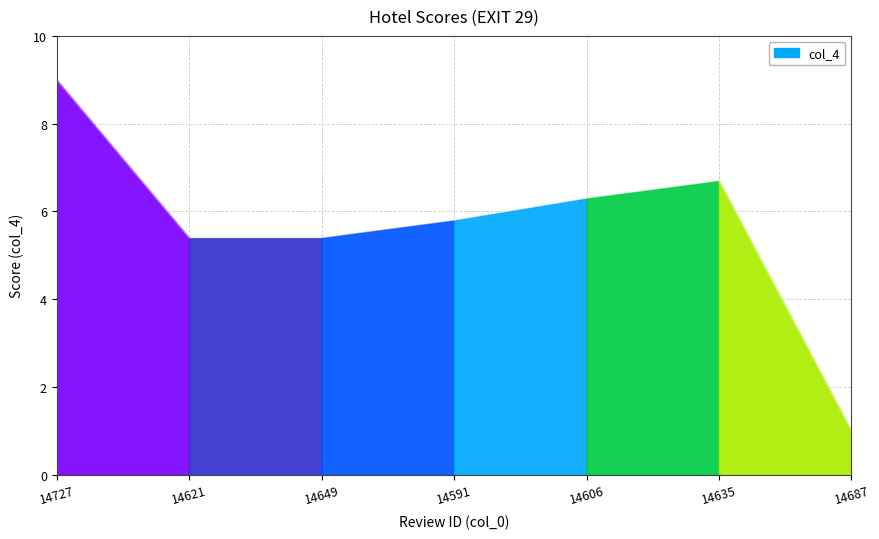

Reading left to right, extract all data points from this chart.

9.0	5.4	5.4	5.8	6.3	6.7	1.0